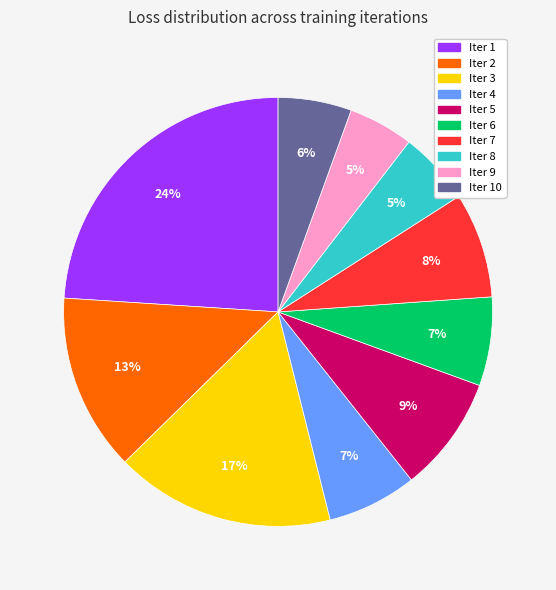

To the nearest percent, what is the average slice percentage?

10%